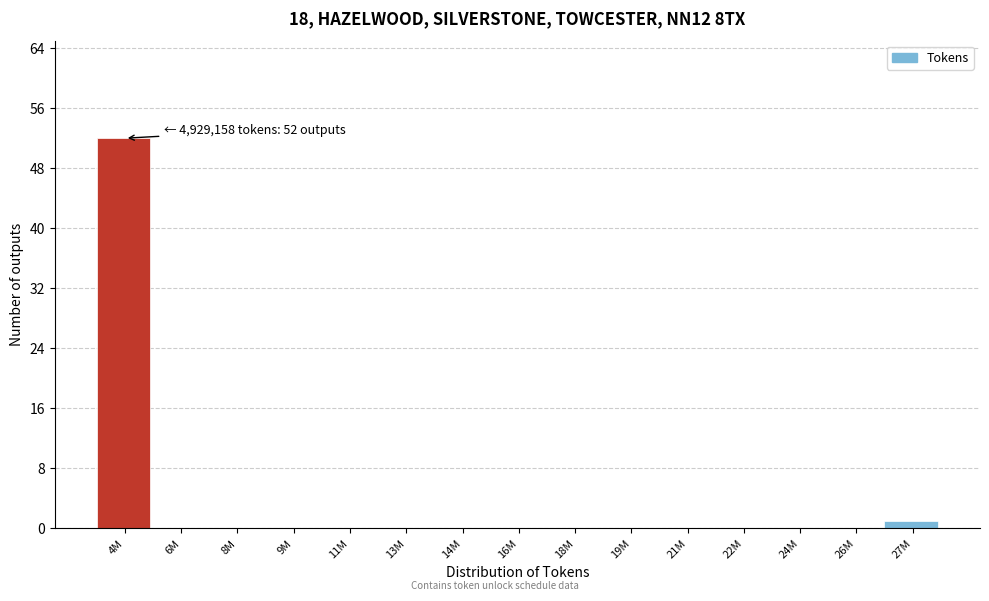

Reading right to left, transcribe all the data shown in this chart.

27M=1	26M=0	24M=0	22M=0	21M=0	19M=0	18M=0	16M=0	14M=0	13M=0	11M=0	9M=0	8M=0	6M=0	4M=52